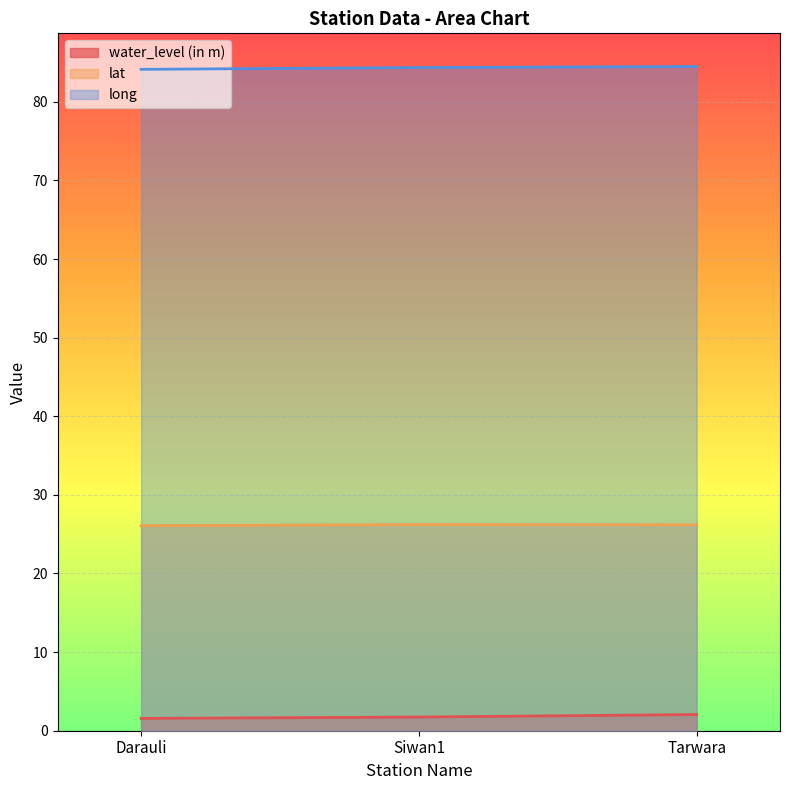

What is the label of the 2nd point from the right?

Siwan1